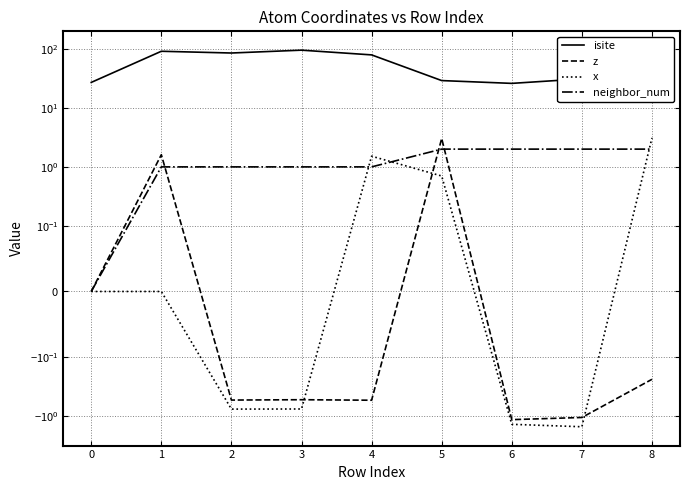

Which series has the largest range (max minus min)?

isite